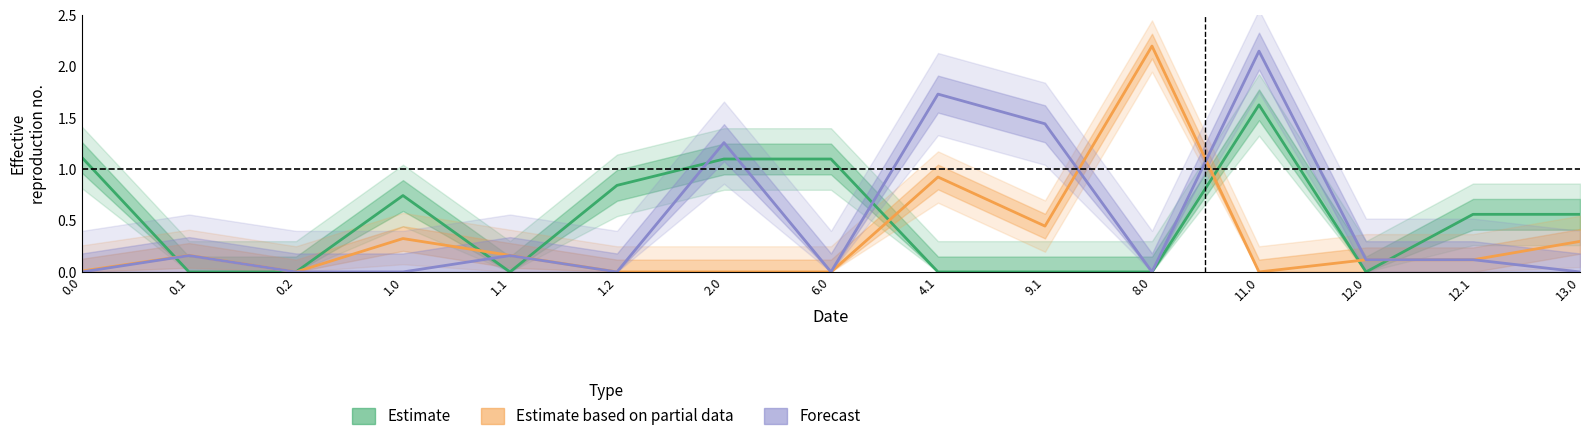

Between which two adjacent categories do Estimate based on partial data and Estimate first intersect?

0.0 and 0.1